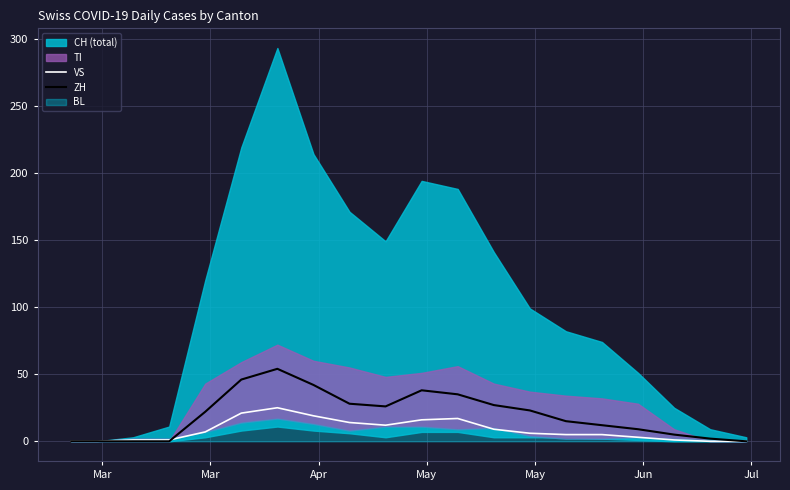

True or false: VS and ZH cross at least once.

True